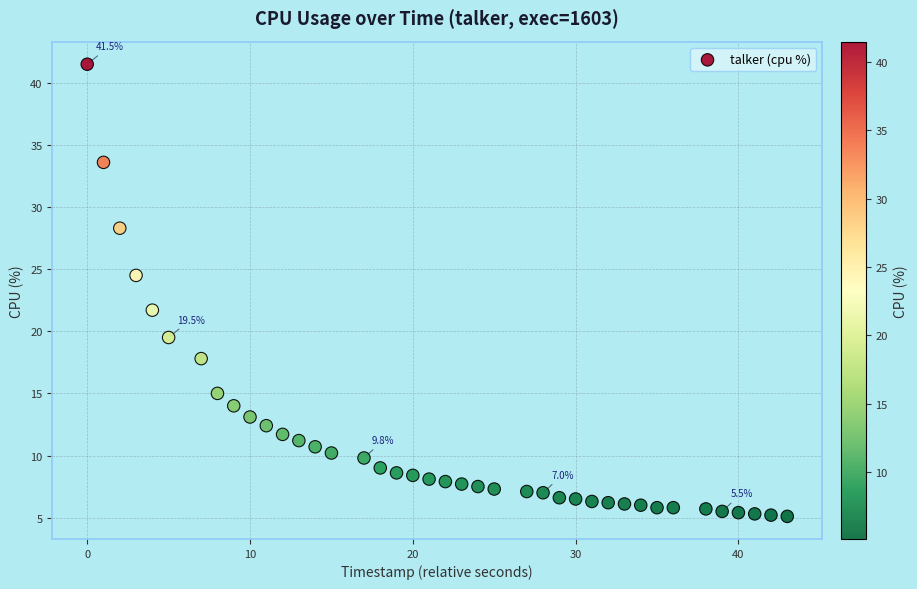

What is the range of X values (max minus min)?

43.0